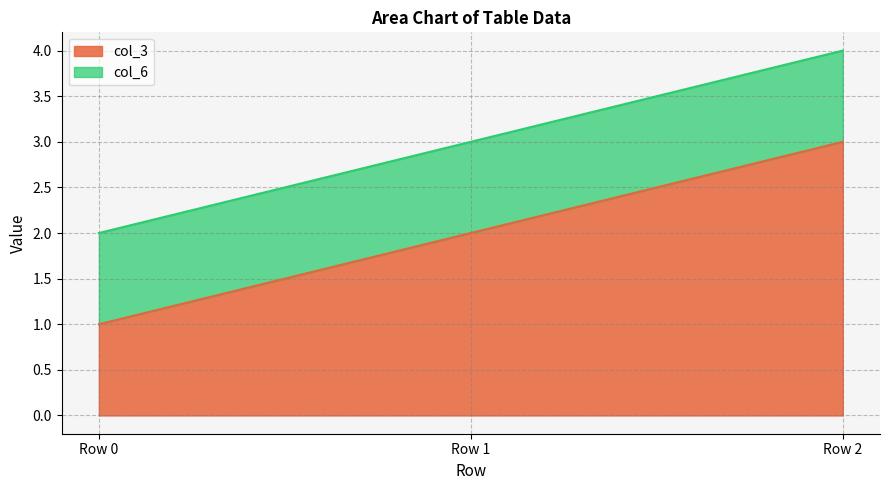

True or false: col_3 has a value of 0 at Row 0.

False